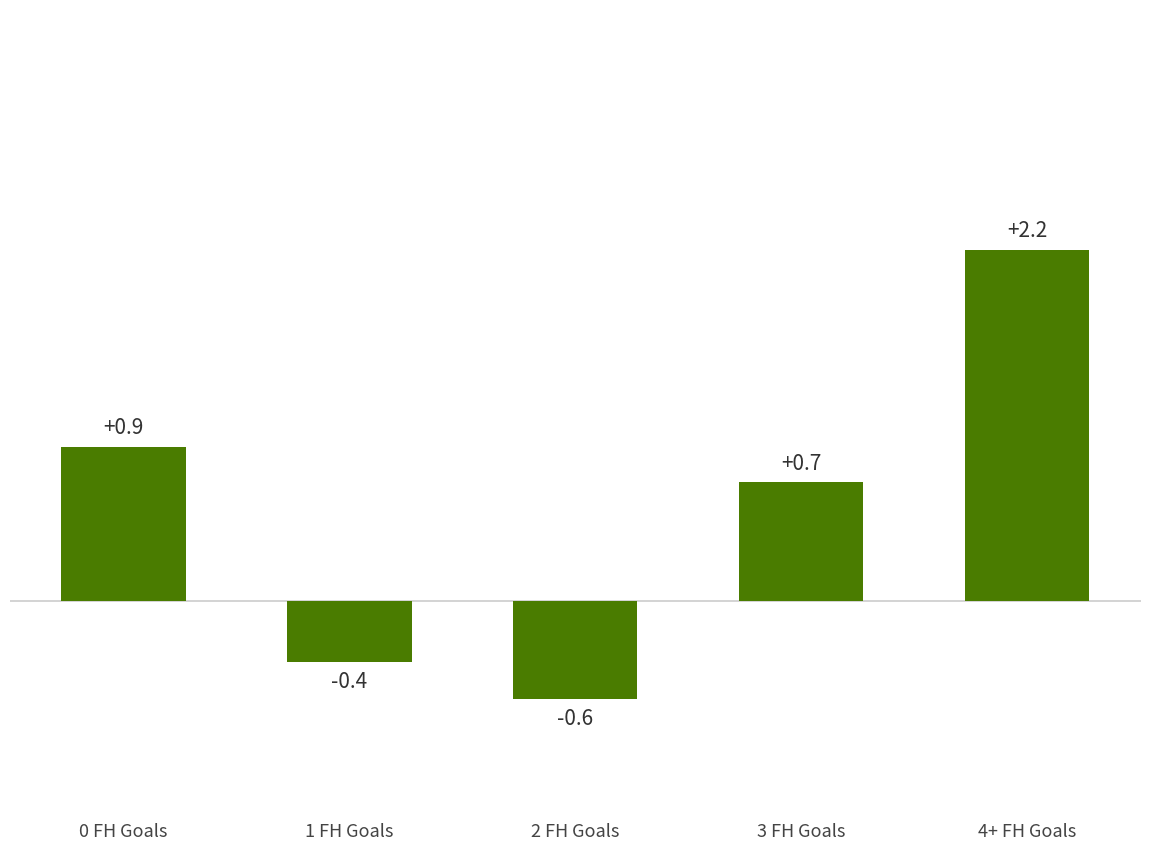

What is the difference between the second highest and minimum values?

1.6